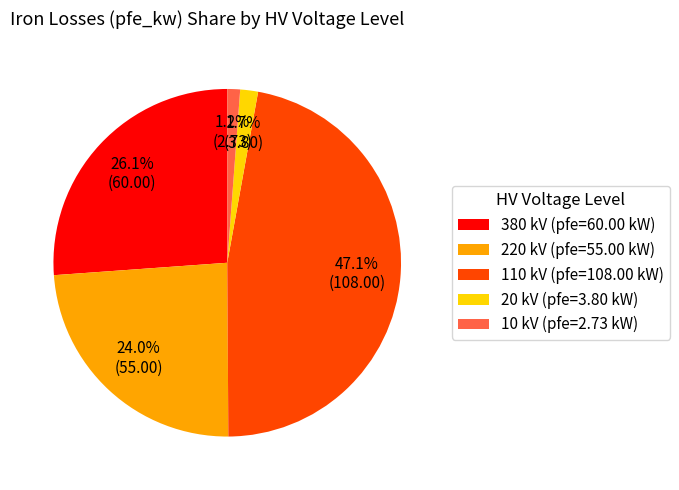

To the nearest percent, what is the average slice percentage?

20%